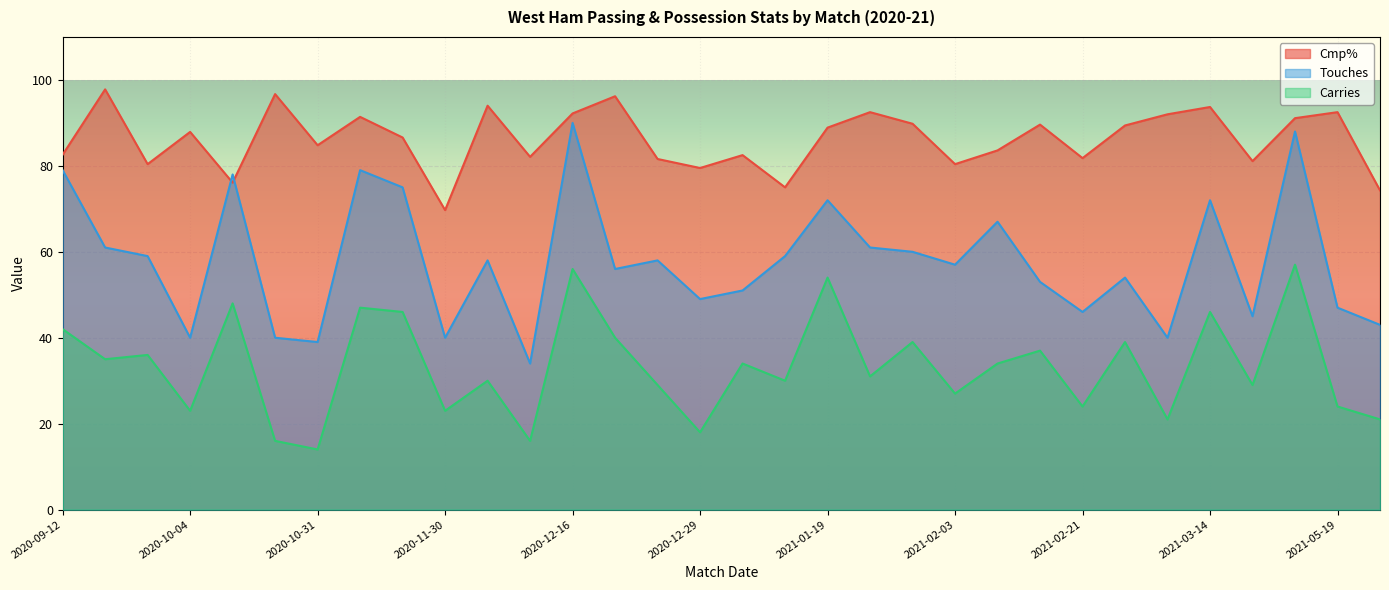

What is the maximum value for Cmp%?

97.8